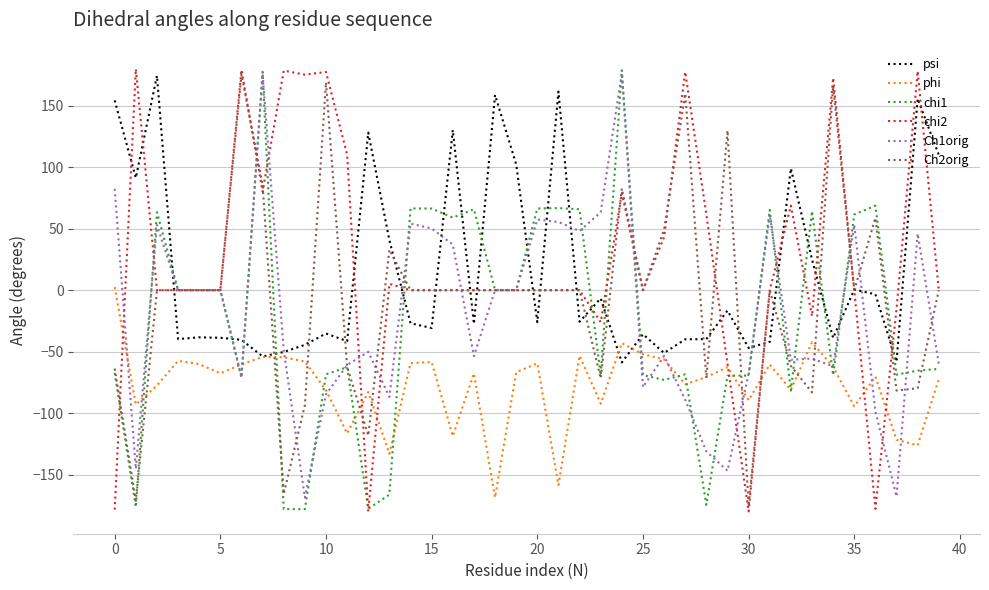

After their last crossing, which series has the higher values: psi or chi1?

psi